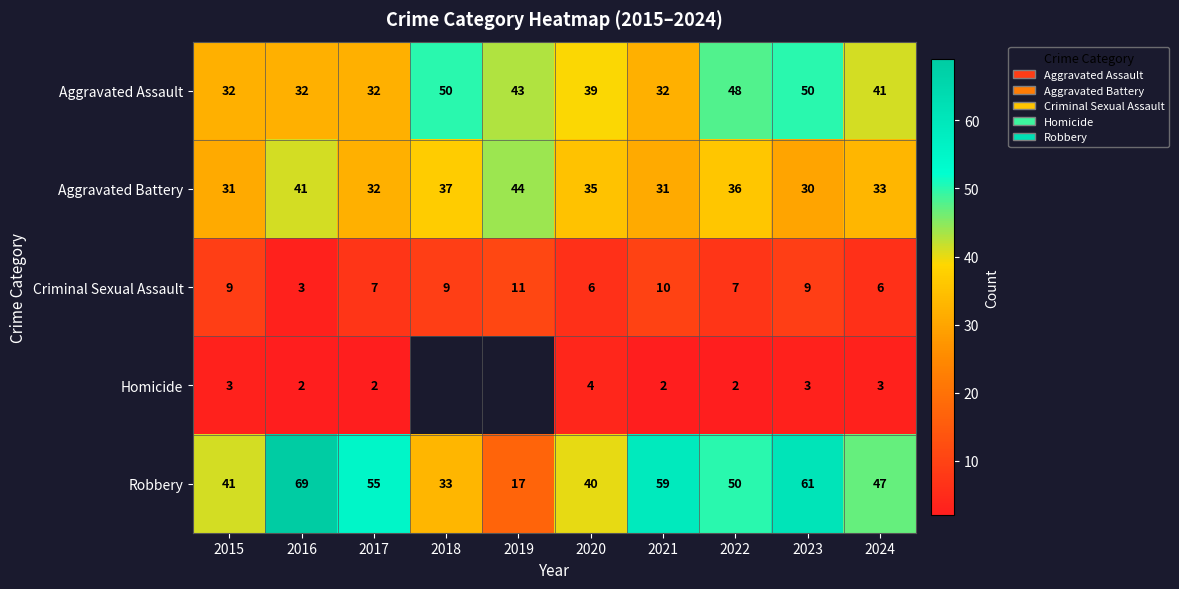

What is the difference between the highest and lowest values at 2015?

38